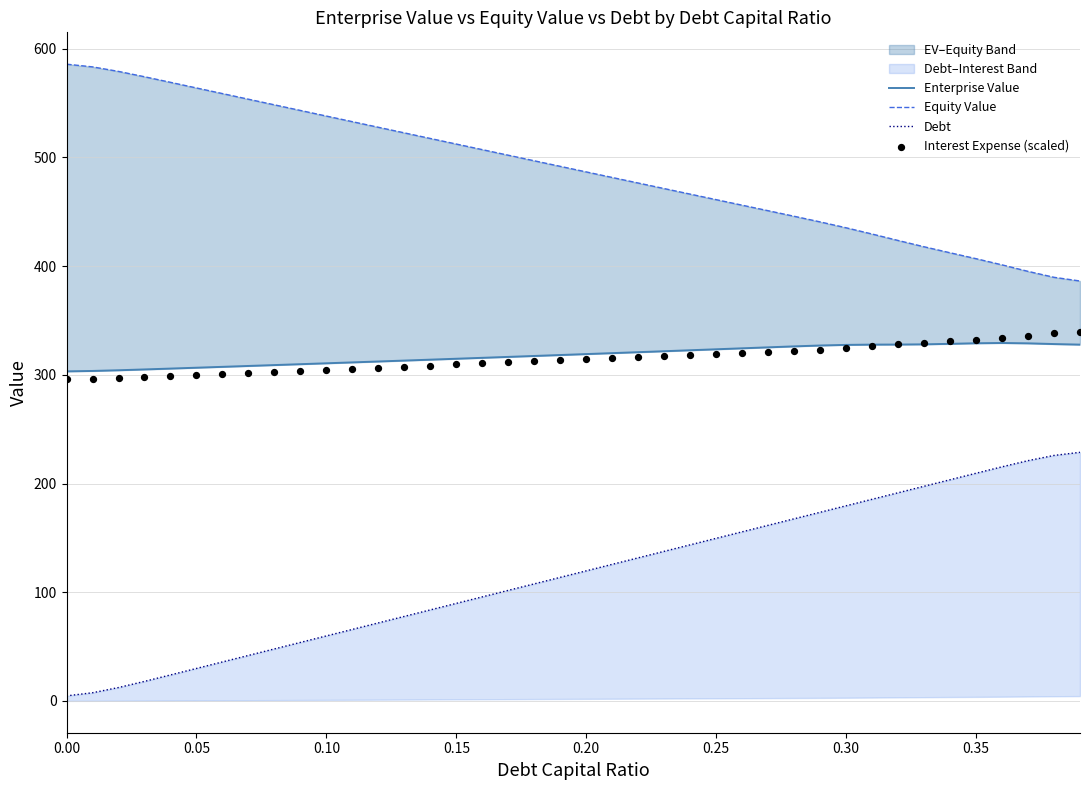

Which series reaches the maximum Y coordinate?

Equity Value